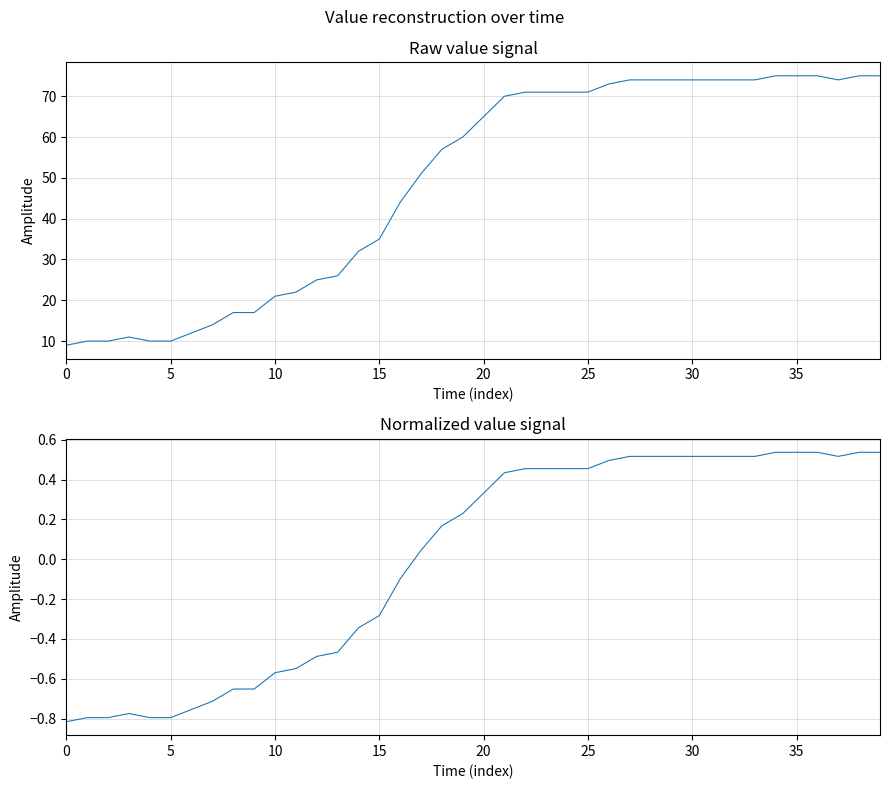

What is the label of the 15th point from the right?

25